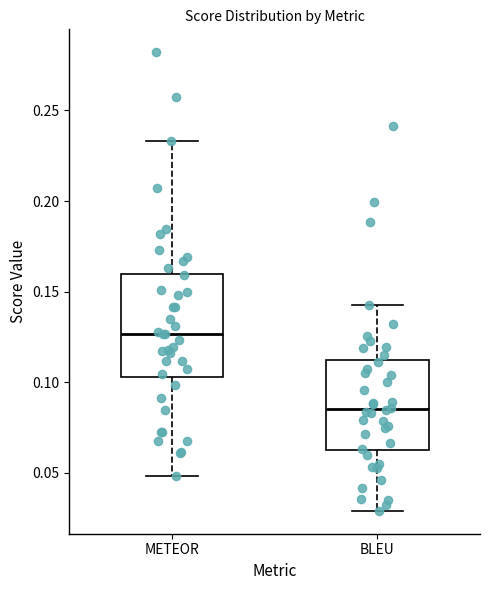

Reading left to right, read every box against the y-axis: the position of its median line, the range the box covers, and the ends of its whiskers. The values are not printed on the chart, so give them approximately, as read against the axis.

METEOR: median 0.125, box 0.105 to 0.160, whiskers 0.050 to 0.235
BLEU: median 0.085, box 0.060 to 0.110, whiskers 0.030 to 0.145